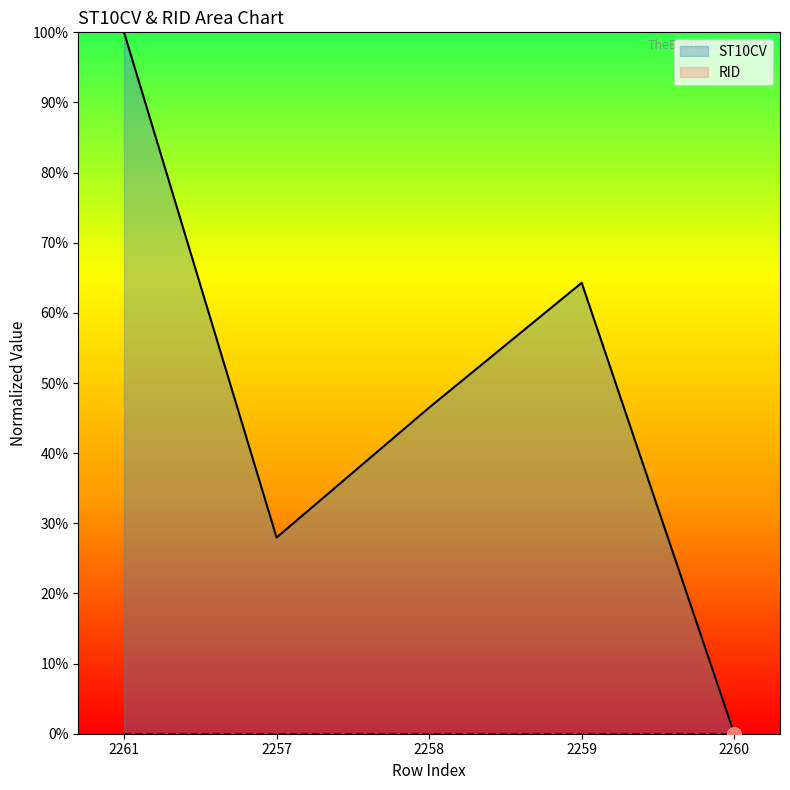

What is the label of the 3rd point from the right?

2258